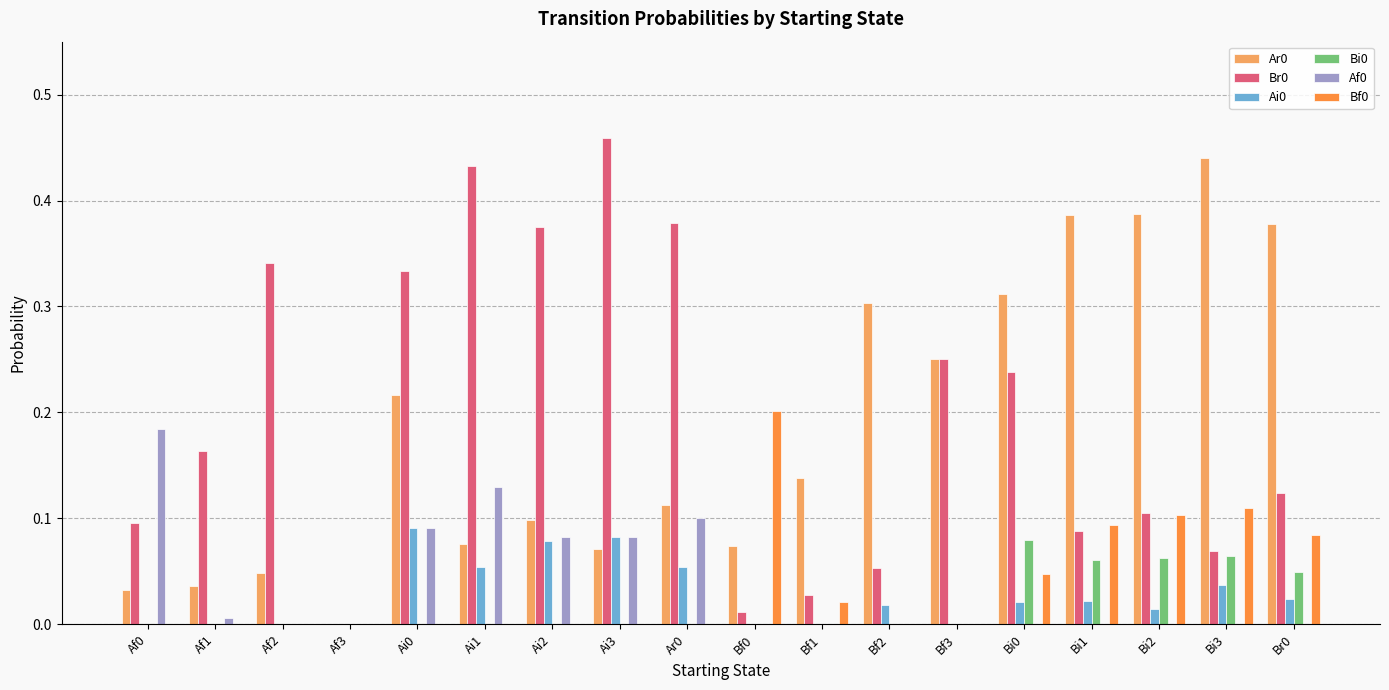

What is the total value across all series at Ai1?

0.7